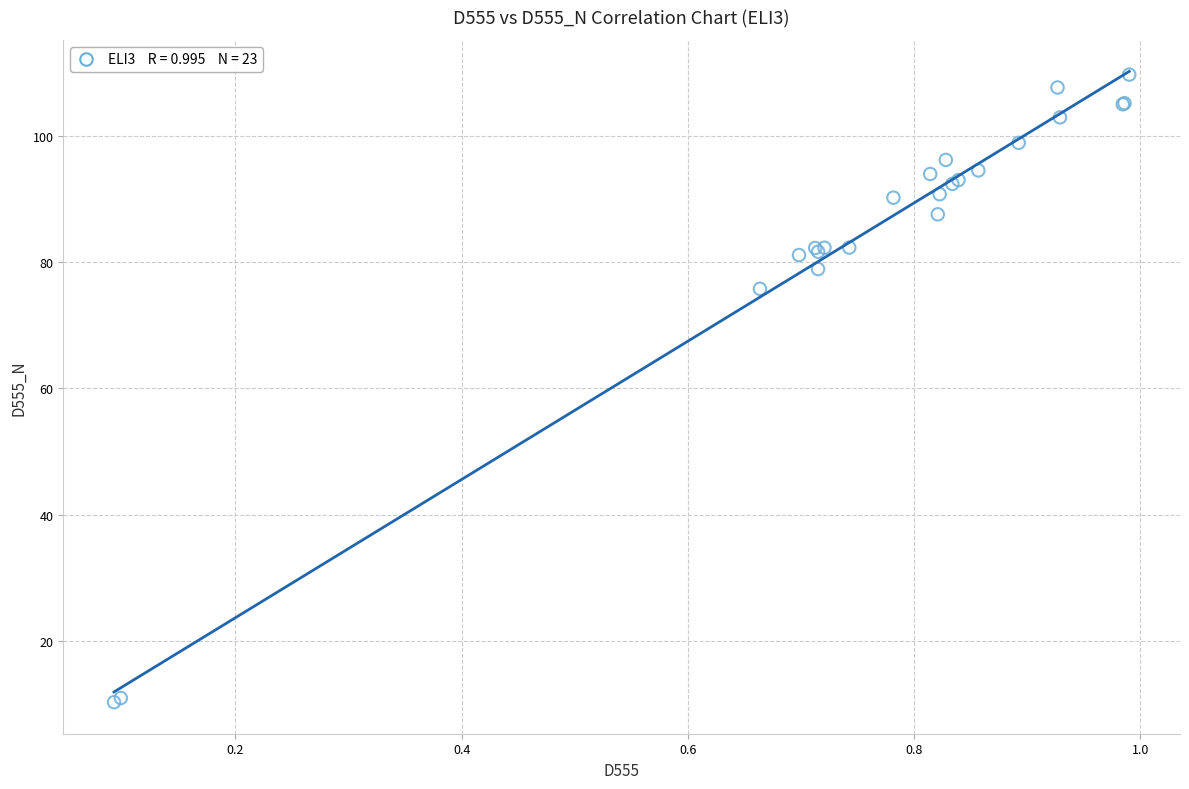

What Y value in the scatter plot is closest to 59?

75.8